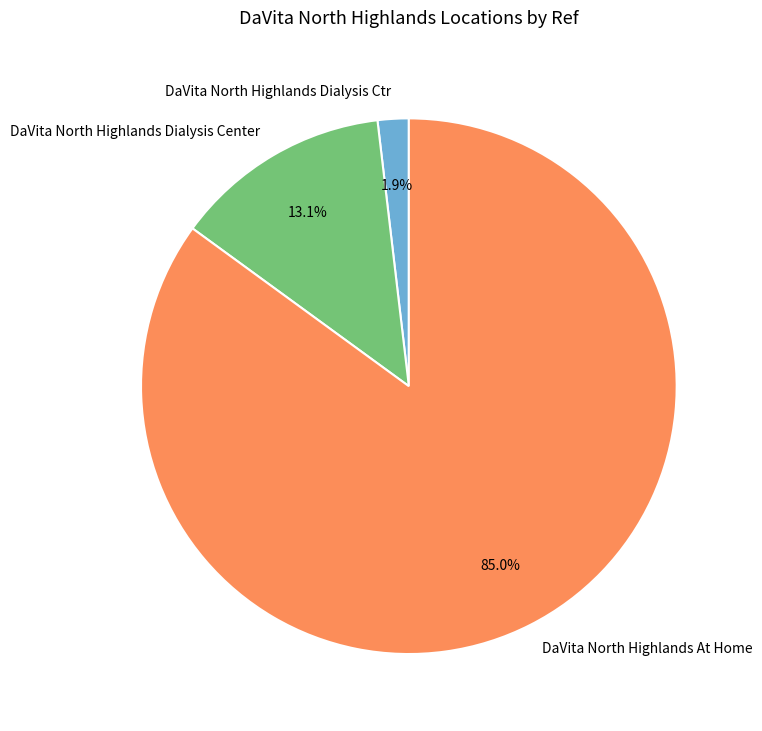

Rank the categories by value from highest to lowest.

DaVita North Highlands At Home, DaVita North Highlands Dialysis Center, DaVita North Highlands Dialysis Ctr